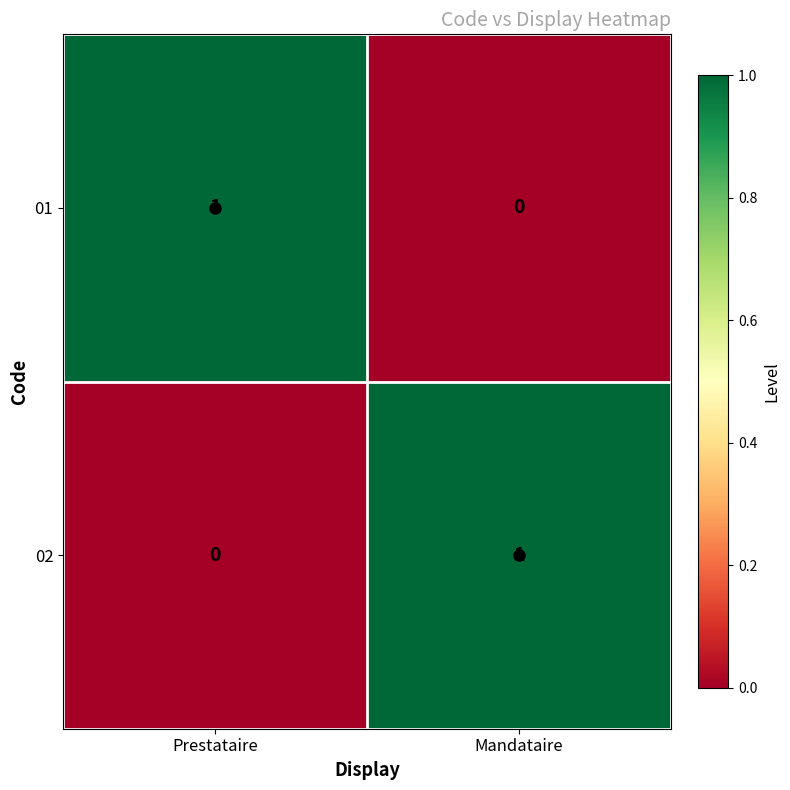

Is it true that 01 equals 0 at Prestataire?

False